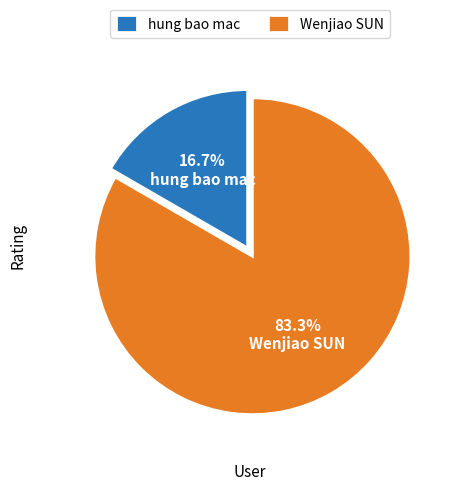

To the nearest percent, what is the average slice percentage?

50%